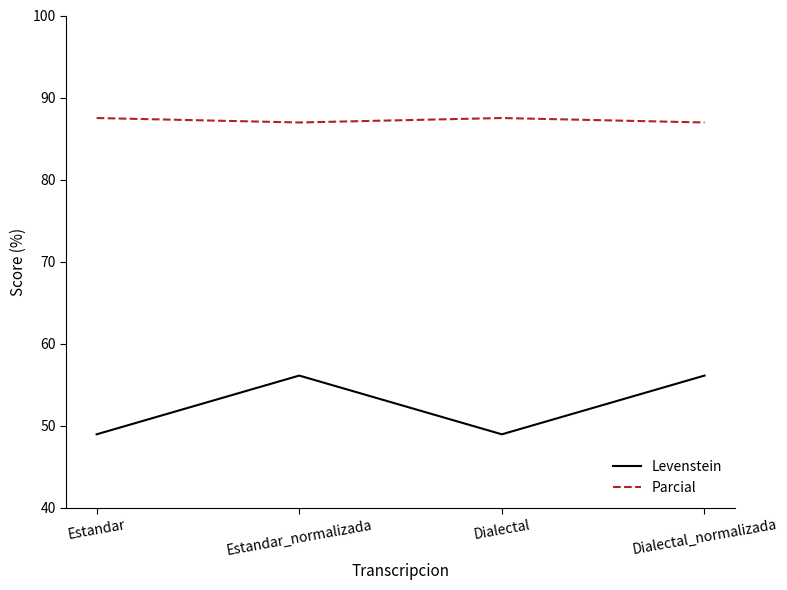

True or false: Levenstein has a value of 56.1 at Dialectal_normalizada.

True